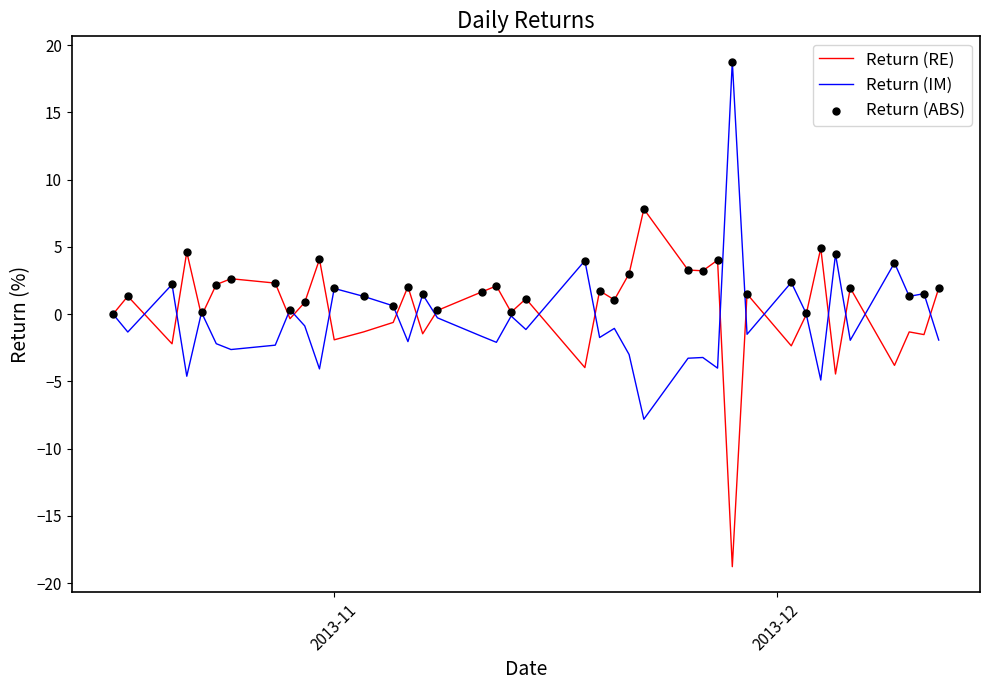

What is the minimum value for Return (IM)?

-7.8